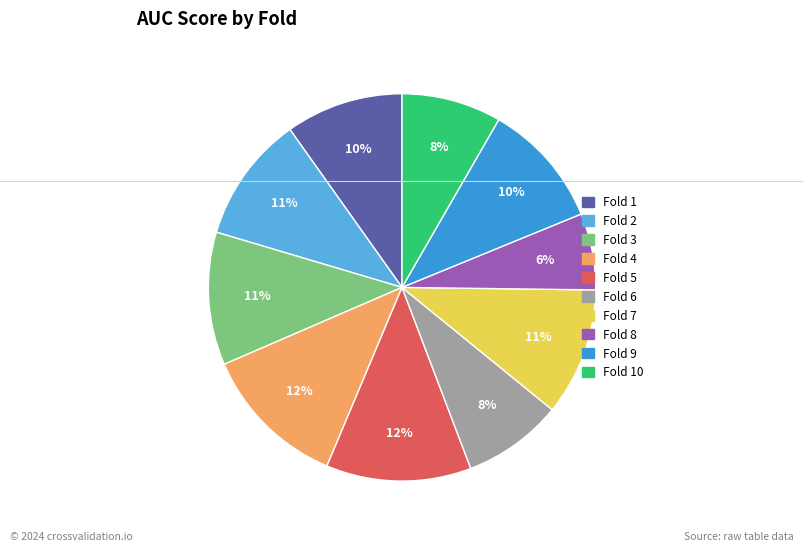

Is there a majority slice in this chart?

No